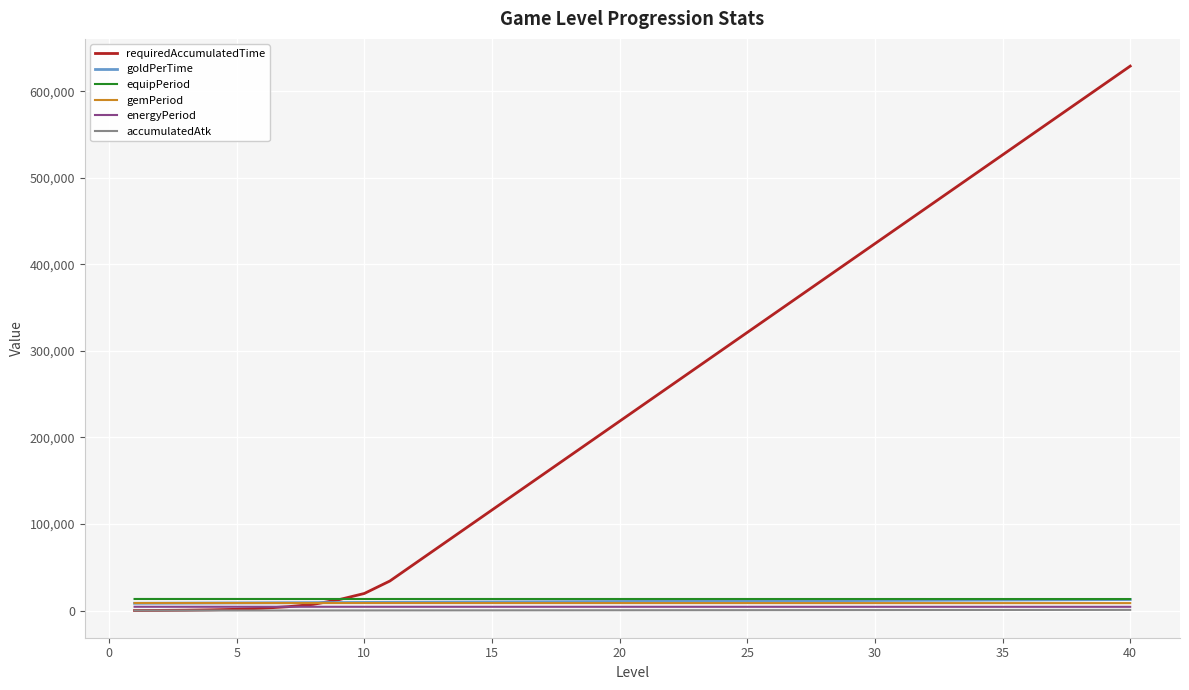

True or false: equipPeriod and energyPeriod cross at least once.

False